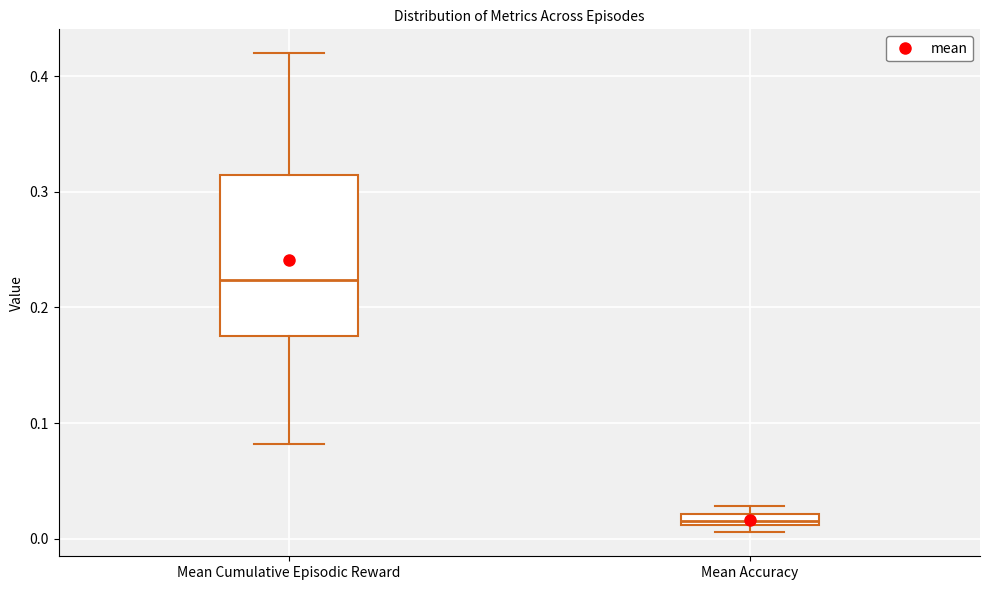

Comparing the boxes themselves (not the whiskers), which one is the tallest?

Mean Cumulative Episodic Reward